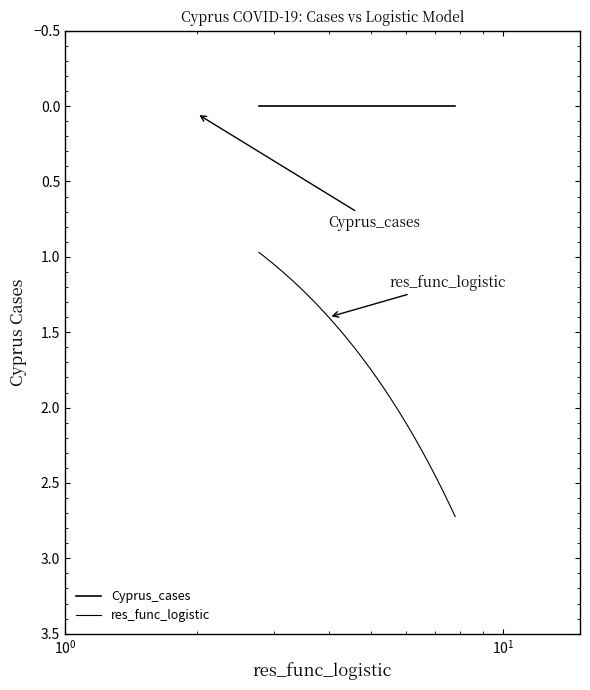

Does the chart have visible grid lines?

No